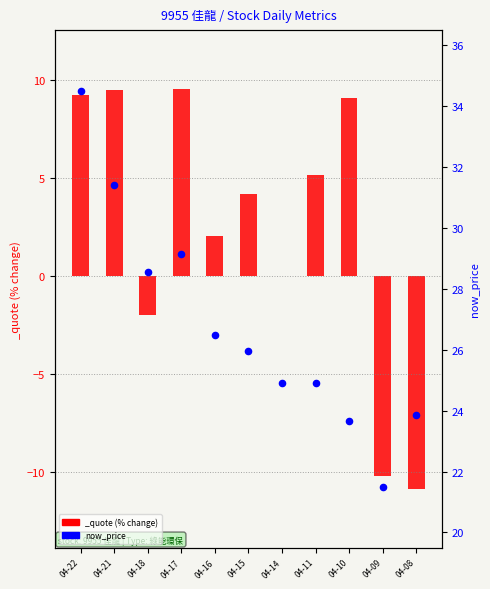

Approximately how many times larger is the value at 04-16 compared to 04-11?

1.1